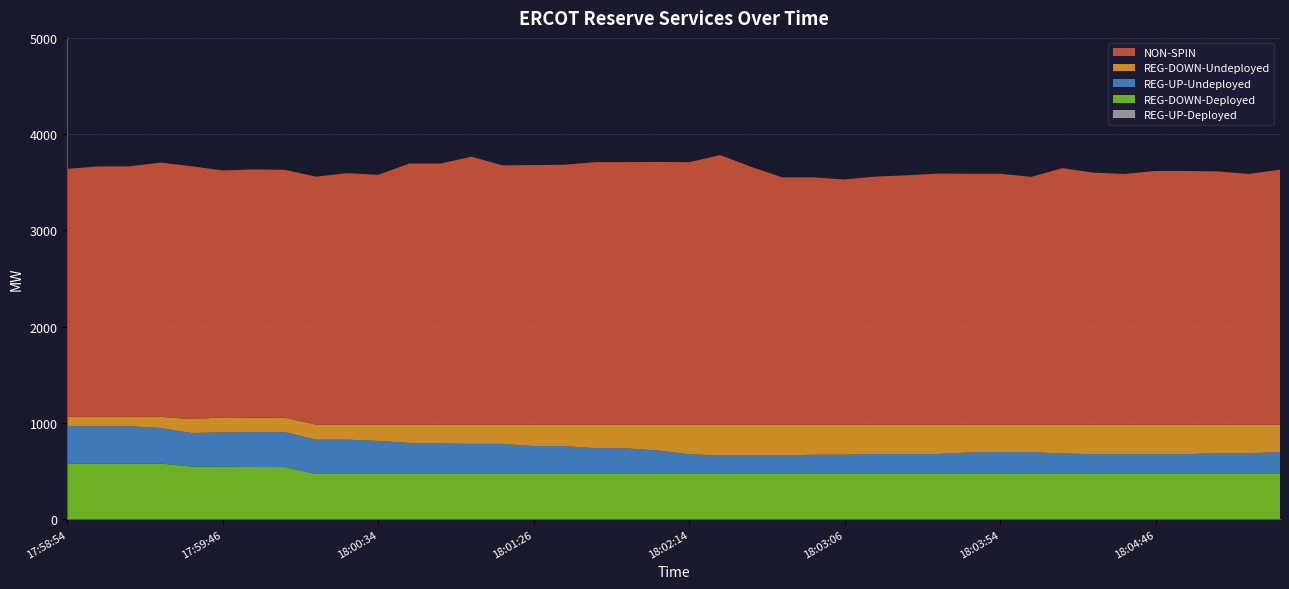

Reading left to right, transcribe all the data shown in this chart.

NON-SPIN: 2575	2601	2601	2640	2626	2564	2578	2575	2575	2611	2594	2711	2711	2782	2692	2695	2699	2726	2726	2728	2725	2799	2676	2567	2567	2546	2576	2589	2607	2605	2605	2573	2663	2617	2603	2634	2634	2629	2603	2647
REG-DOWN-Undeployed: 98	98	98	116	144	156	150	150	156	156	169	190	196	200	200	223	224	245	247	269	307	321	321	321	312	312	305	305	305	289	286	286	300	307	307	307	307	296	296	287
REG-UP-Undeployed: 387	387	387	369	349	357	362	362	356	356	343	322	316	312	312	289	288	267	265	243	205	191	191	191	200	200	207	207	207	223	226	226	212	205	205	205	205	216	216	225
REG-DOWN-Deployed: 580	580	580	580	548	546	544	543	472	472	472	472	472	472	472	472	472	472	472	472	472	472	472	472	472	472	472	472	472	472	472	472	472	472	472	472	472	472	472	472
REG-UP-Deployed: 0	0	0	0	0	0	0	0	0	0	0	0	0	0	0	0	0	0	0	0	0	0	0	0	0	0	0	0	0	0	0	0	0	0	0	0	0	0	0	0